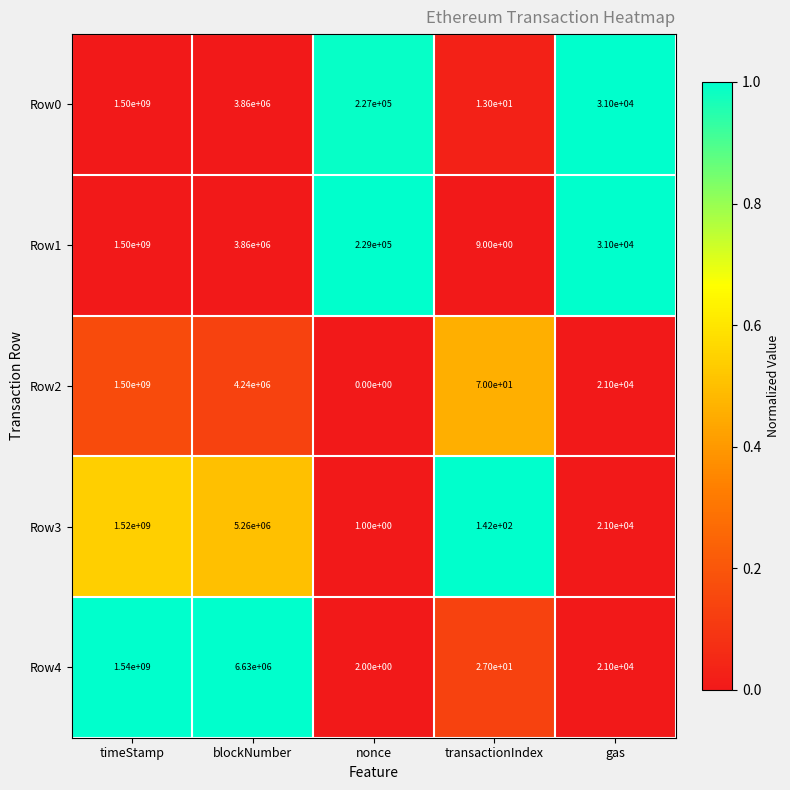

Which series has the largest range (max minus min)?

Row4